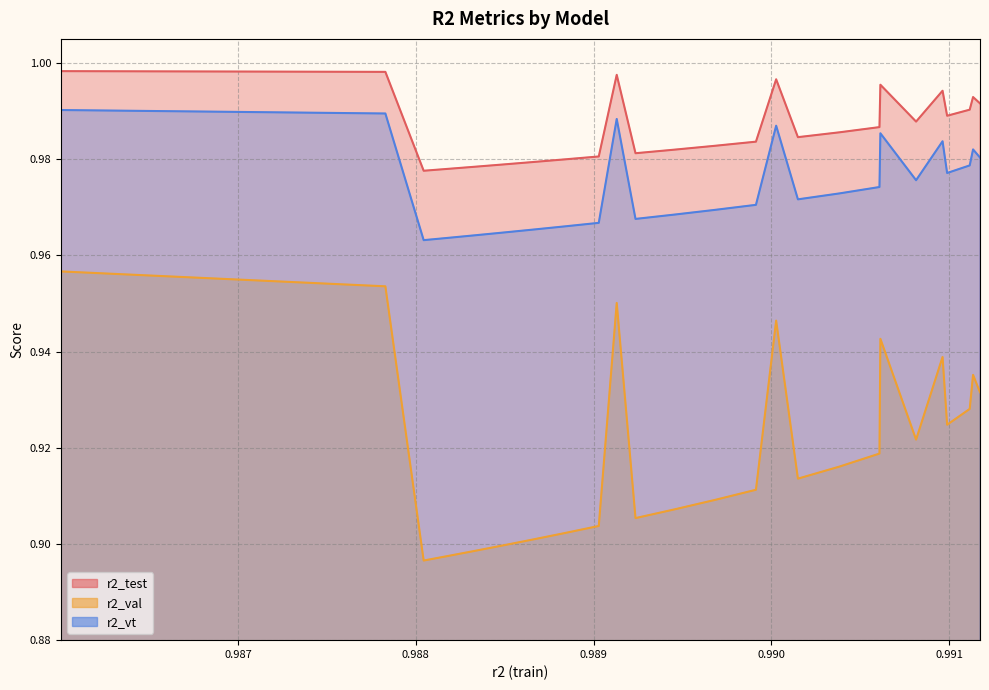

What is the sum of all r2_test values?

24.7